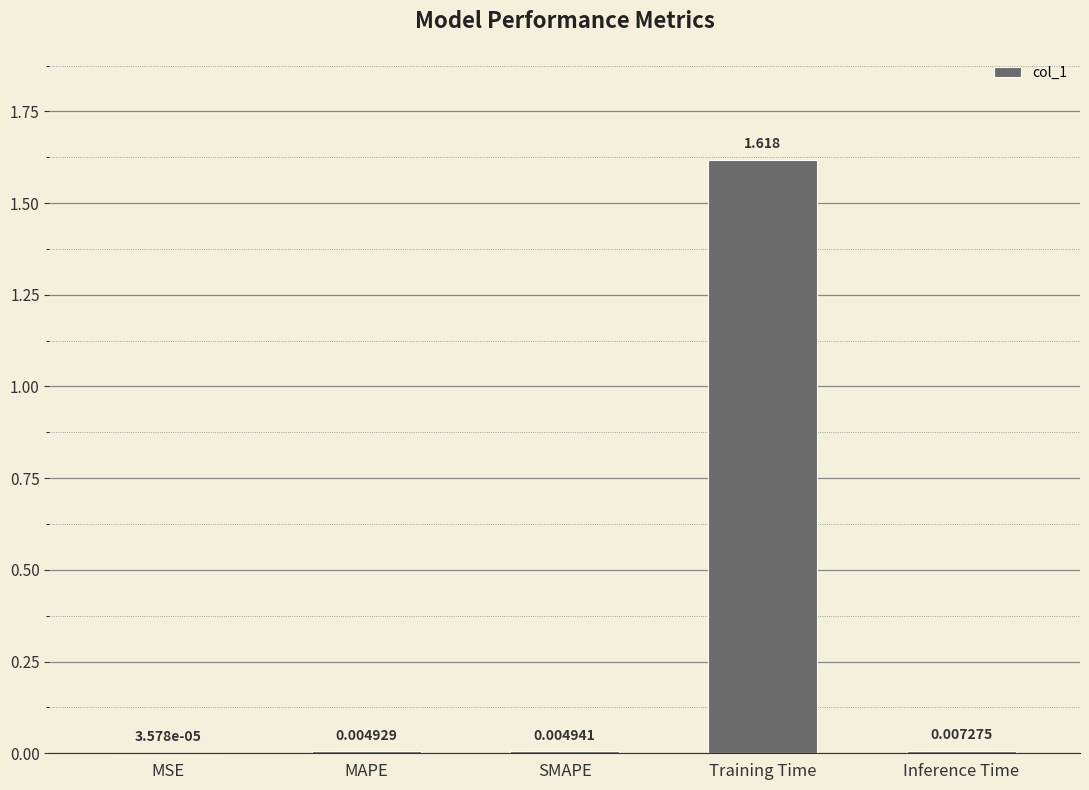

Which label corresponds to the largest value in the chart?

Training Time